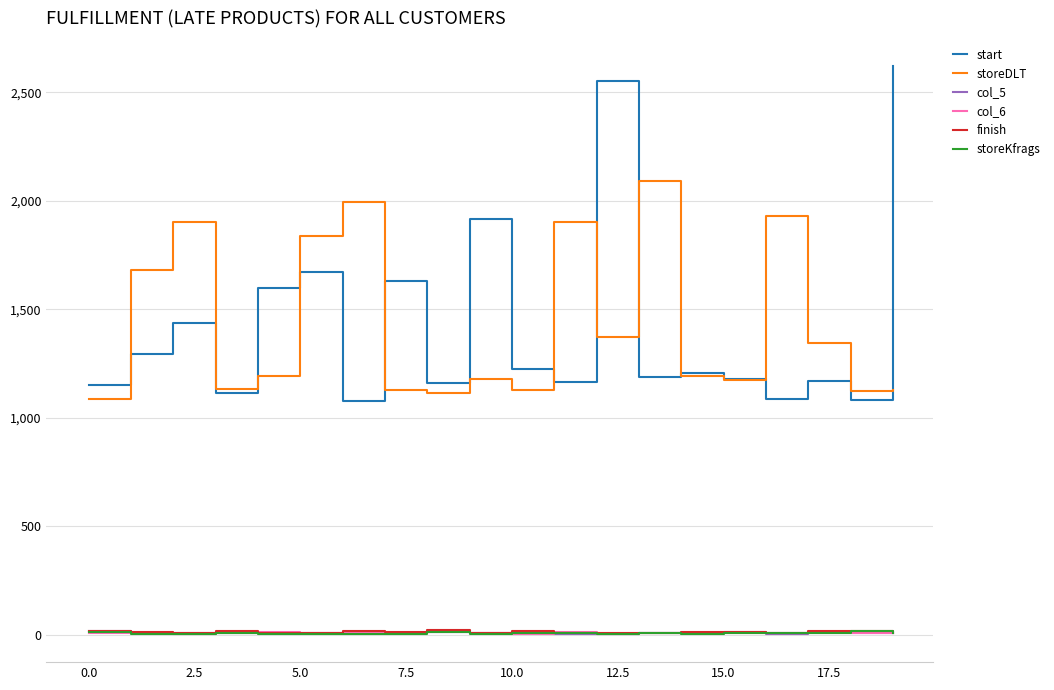

Which series has the largest range (max minus min)?

start